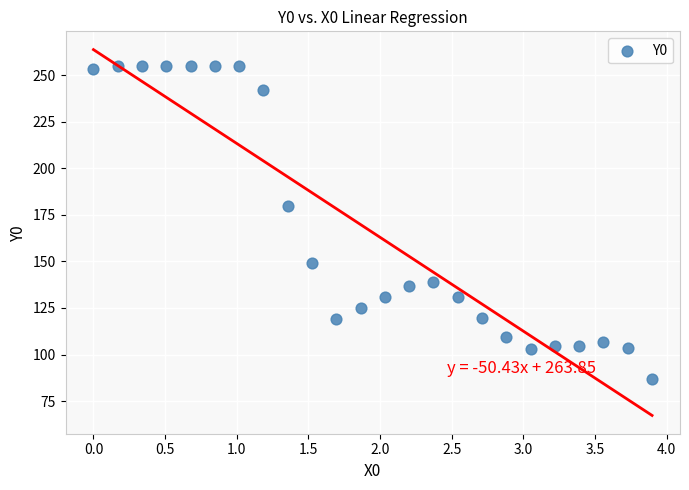

What Y value in the scatter plot is closest to 171?

179.7